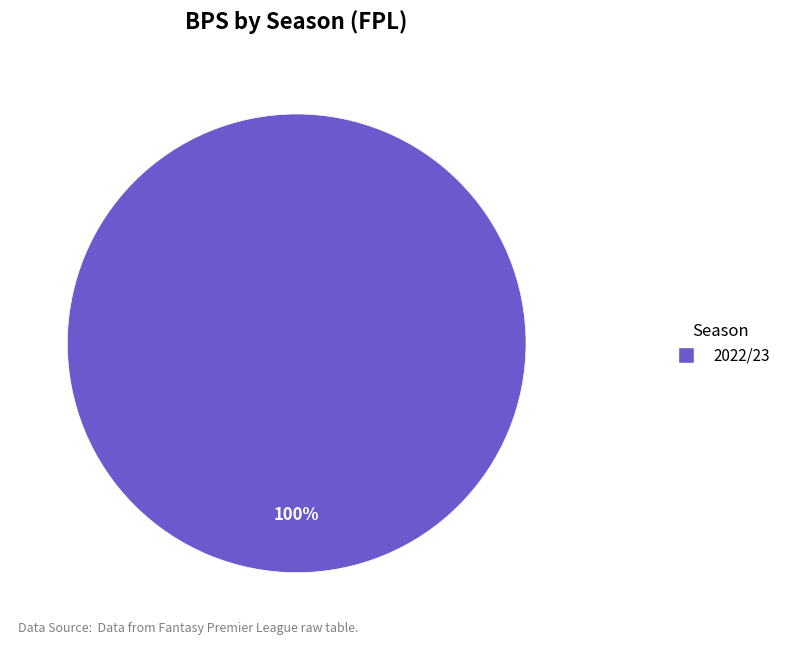

Count the number of slices in the pie.

1